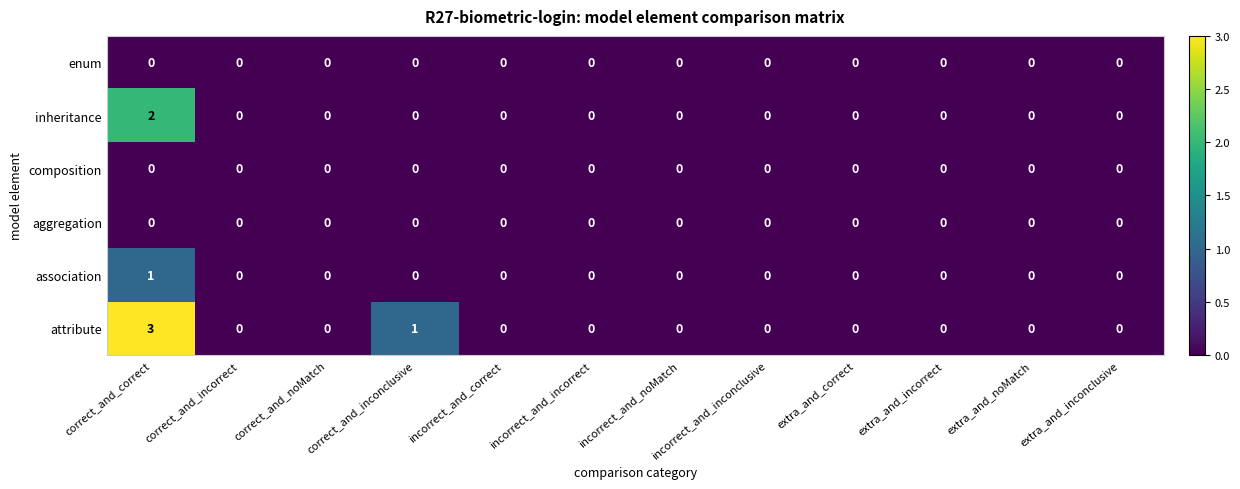

True or false: aggregation has a value of 0 at extra_and_correct.

True